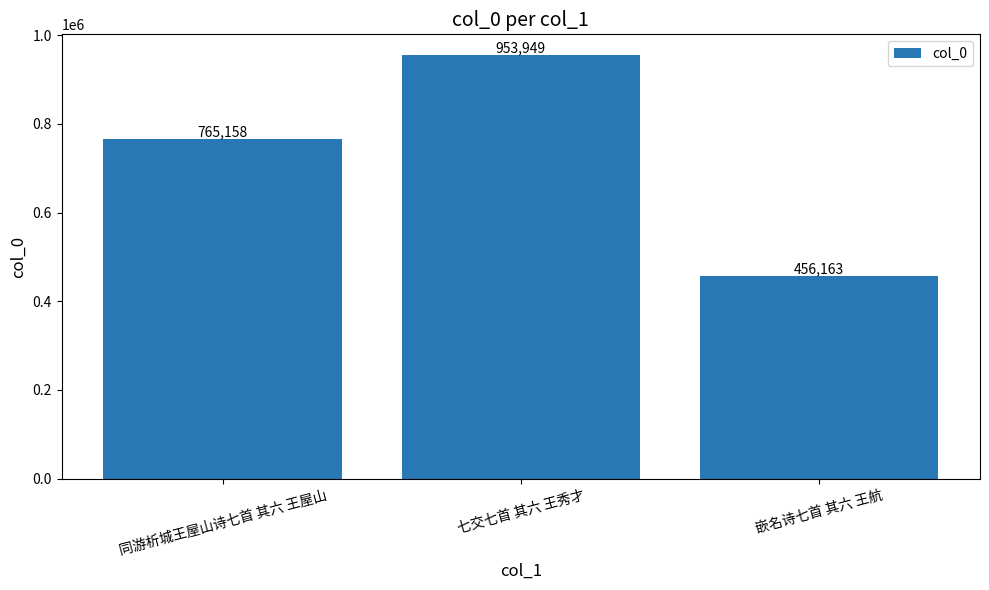

What is the label of the 2nd bar from the right?

七交七首 其六 王秀才